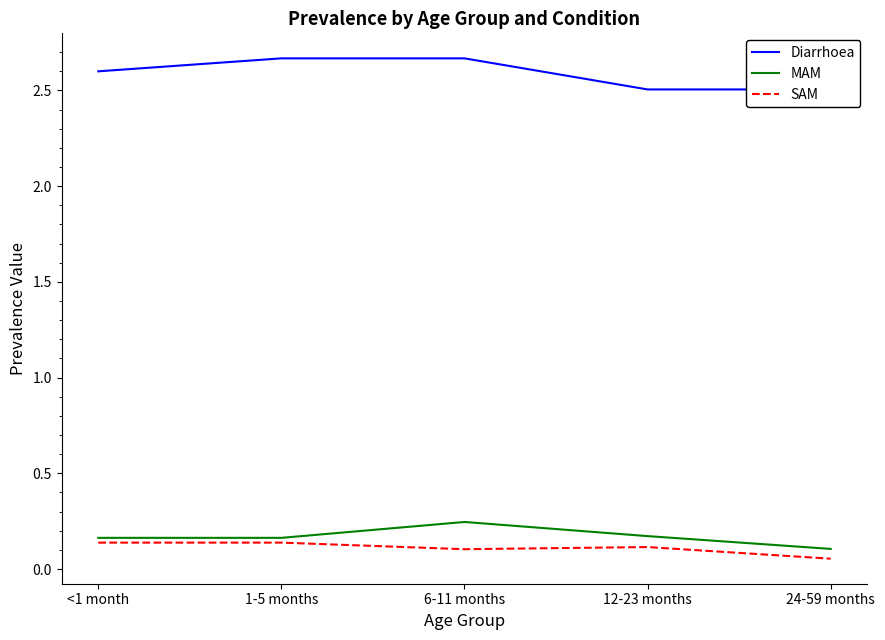

The value of MAM at 6-11 months is 0.2. True or false?

True